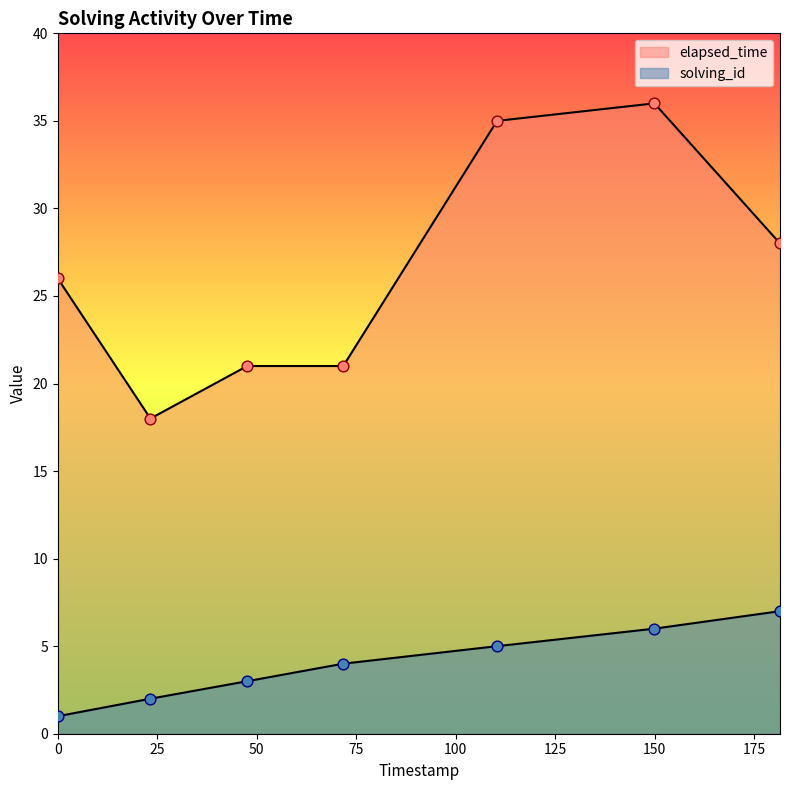

Which series has the largest total across all categories?

elapsed_time